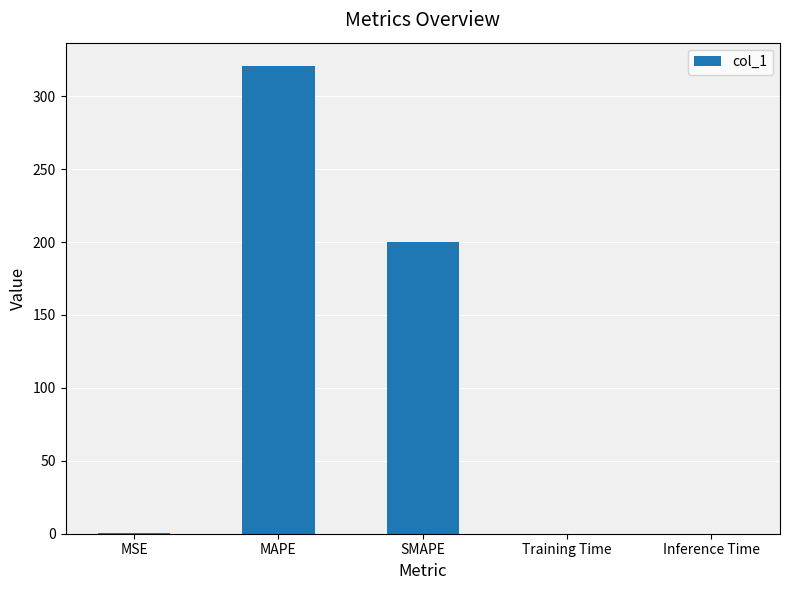

What is the greatest value displayed?

320.7